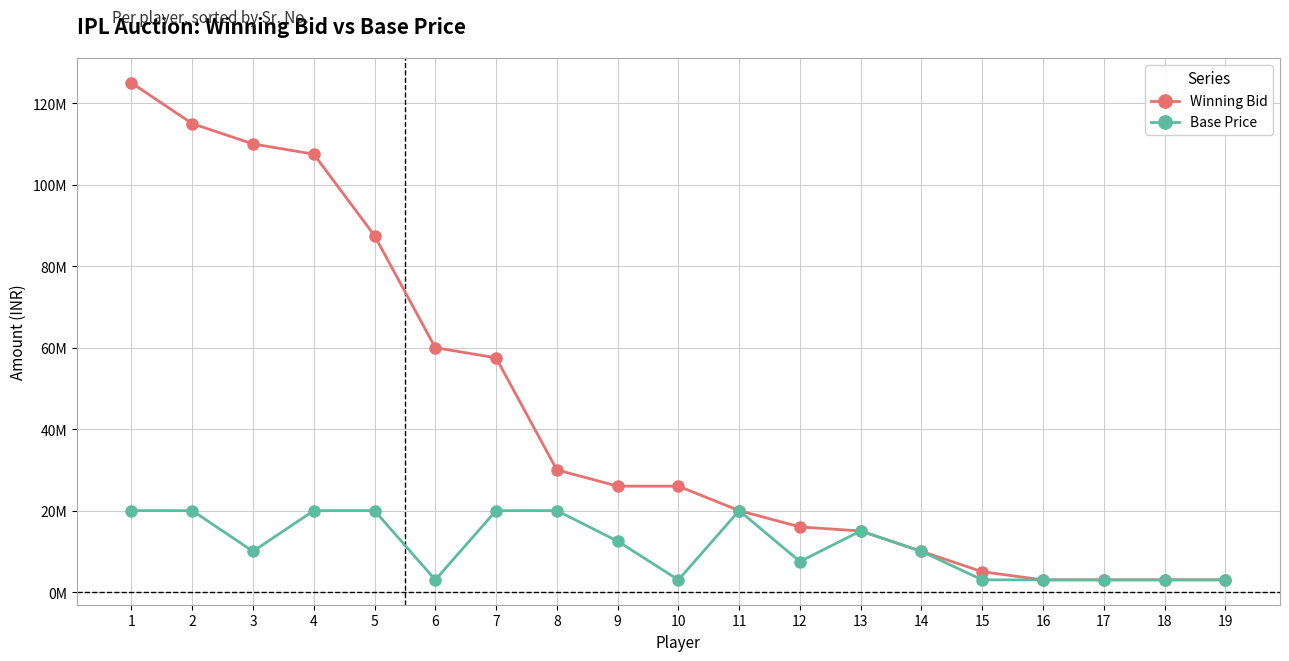

What are all the series names shown in the legend?

Winning Bid, Base Price